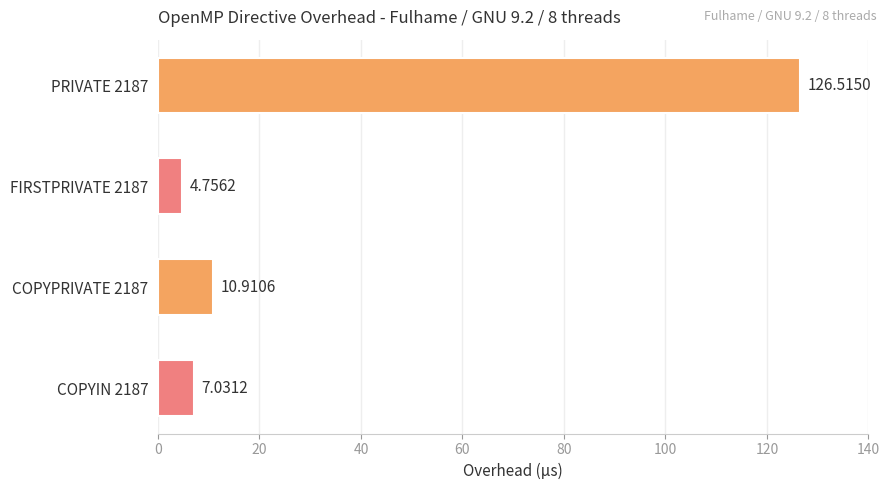

Are the bars grouped side by side (vs. stacked)?

No